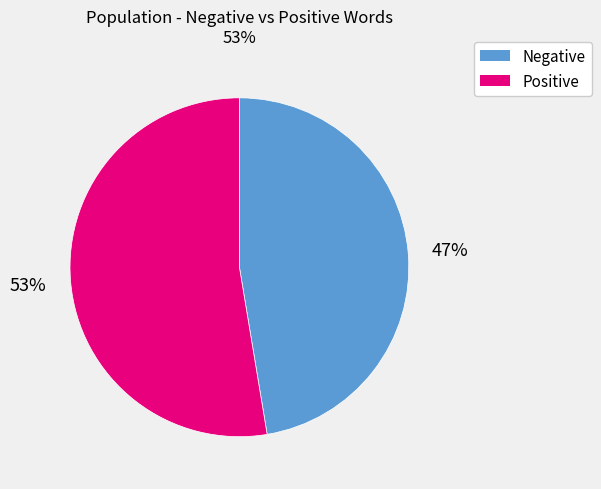

Does any single category account for the majority?

Yes